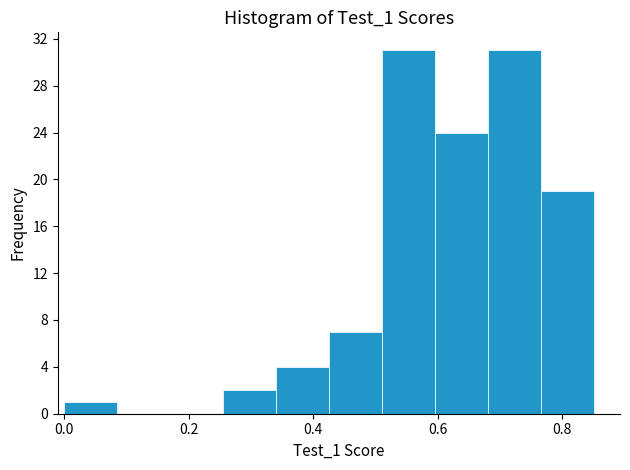

Reading left to right, list every bar in this chart as the range it spans on the x-axis followed by its height. Neither the bar edges nor the heights are printed on the chart, so give them approximately, as read against the axes.

0.000 to 0.085: 1
0.085 to 0.170: 0
0.170 to 0.255: 0
0.255 to 0.340: 2
0.340 to 0.425: 4
0.425 to 0.510: 7
0.510 to 0.595: 31
0.595 to 0.680: 24
0.680 to 0.765: 31
0.765 to 0.850: 19